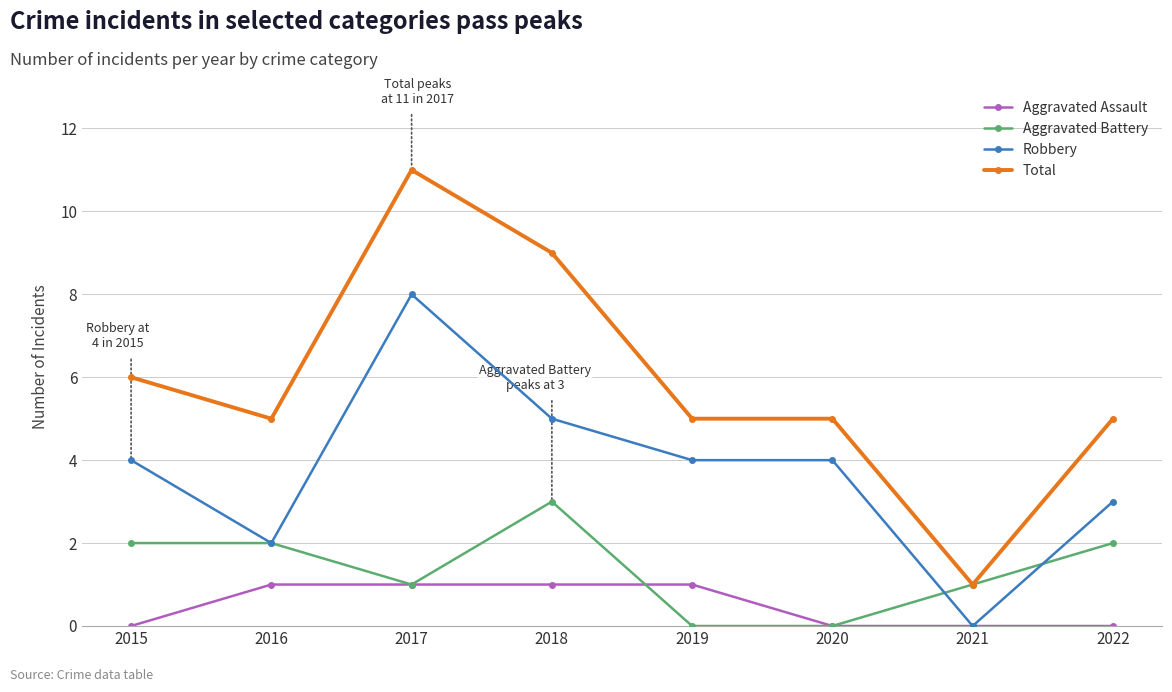

List the series in order of their peak value, lowest first.

Aggravated Assault, Aggravated Battery, Robbery, Total